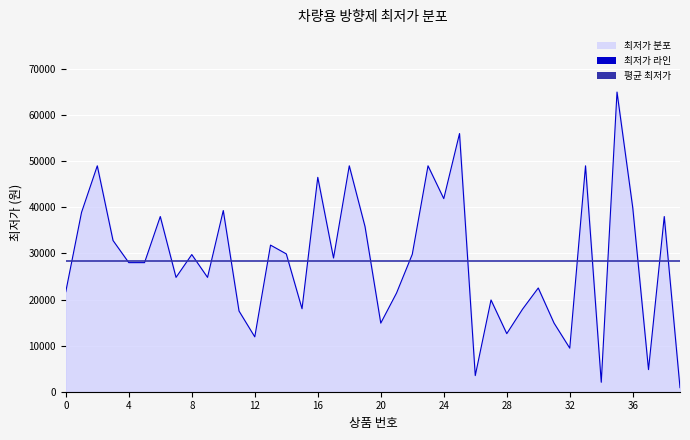

True or false: 평균 최저가 has a value of 28445.2 at 17.

True